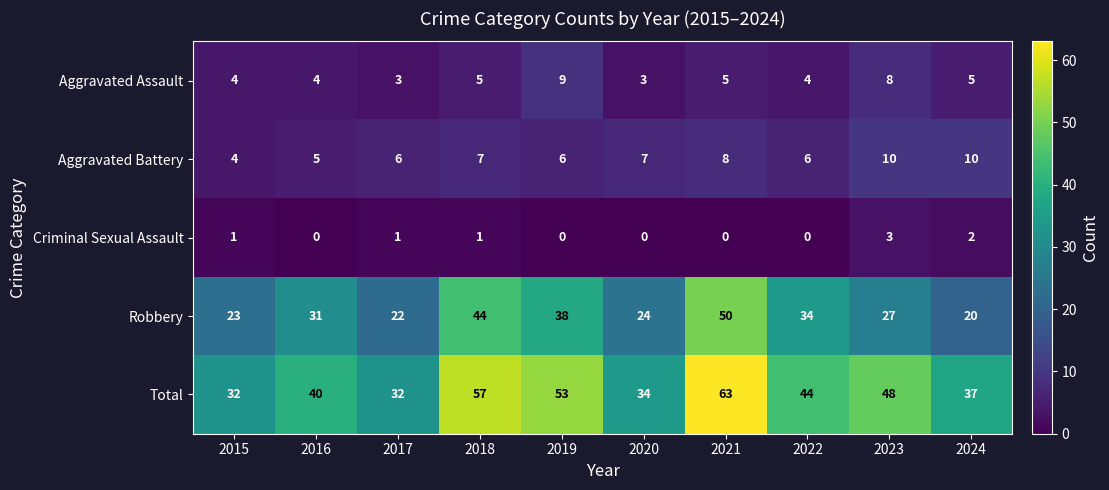

What is the spread (max minus min) of values at 2023?

45